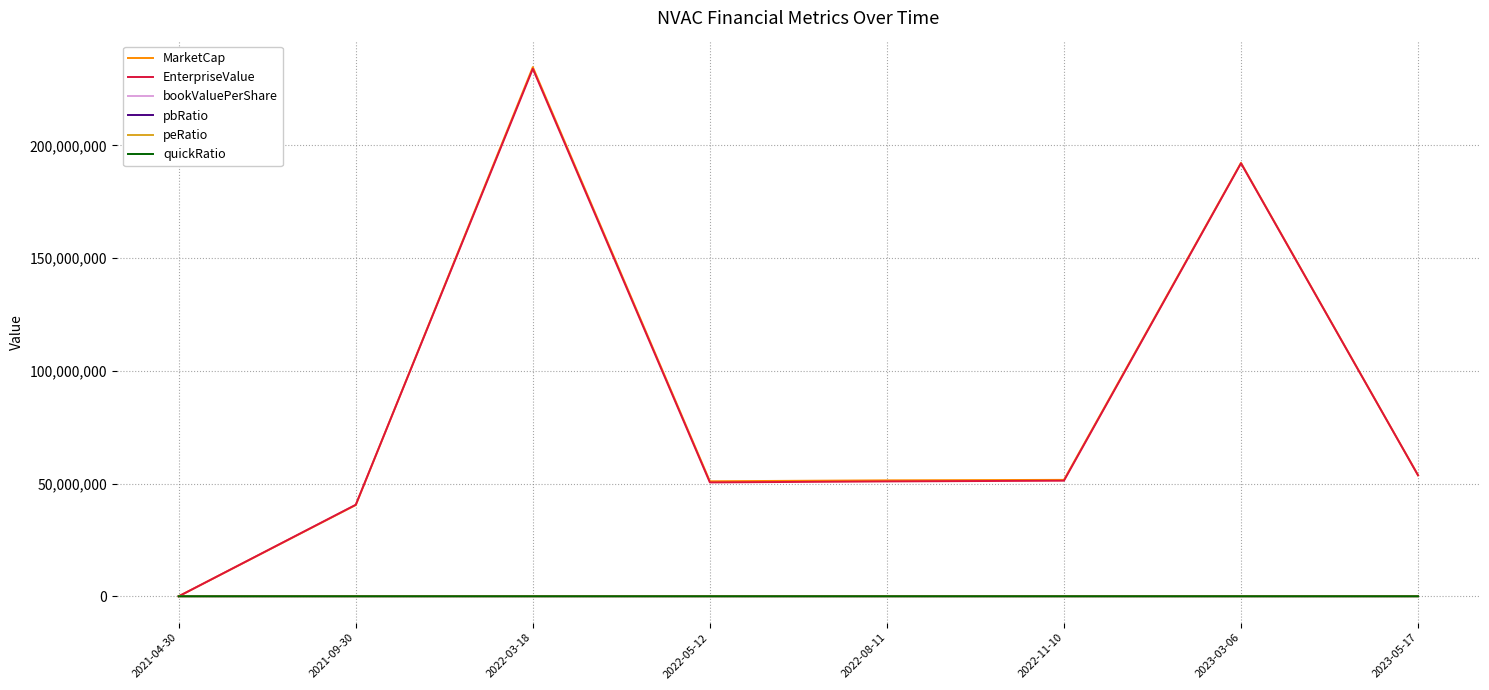

At how many categories does at least one series exceed 141061298?

2